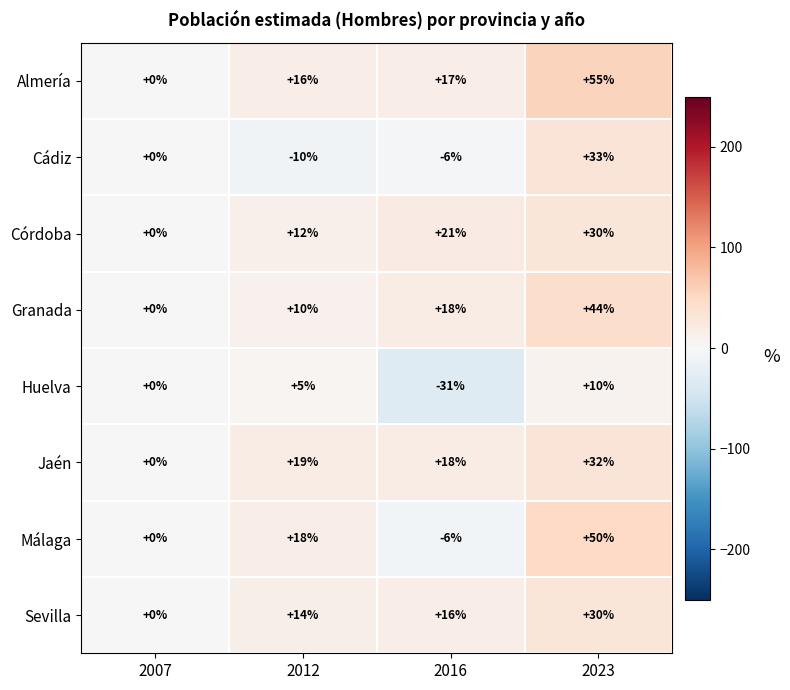

At how many categories does at least one series exceed 7?

3